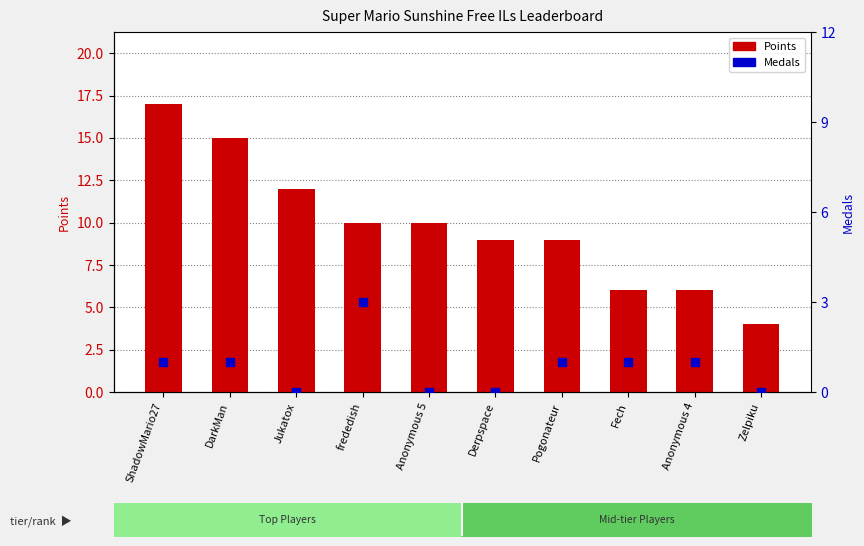

At which category is the sum across all series the highest?

ShadowMario27